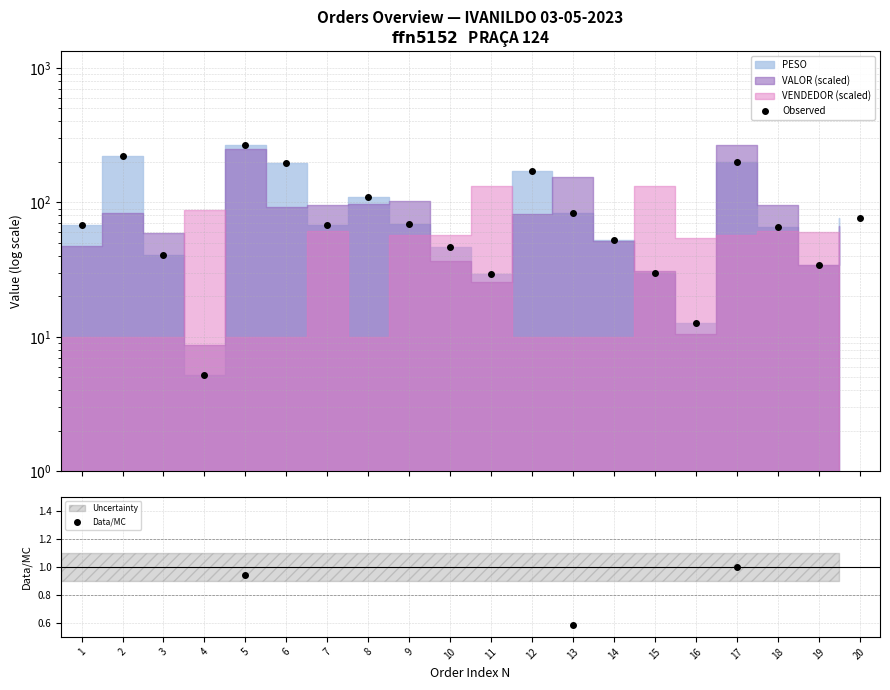

How many lines are shown in the chart?

2